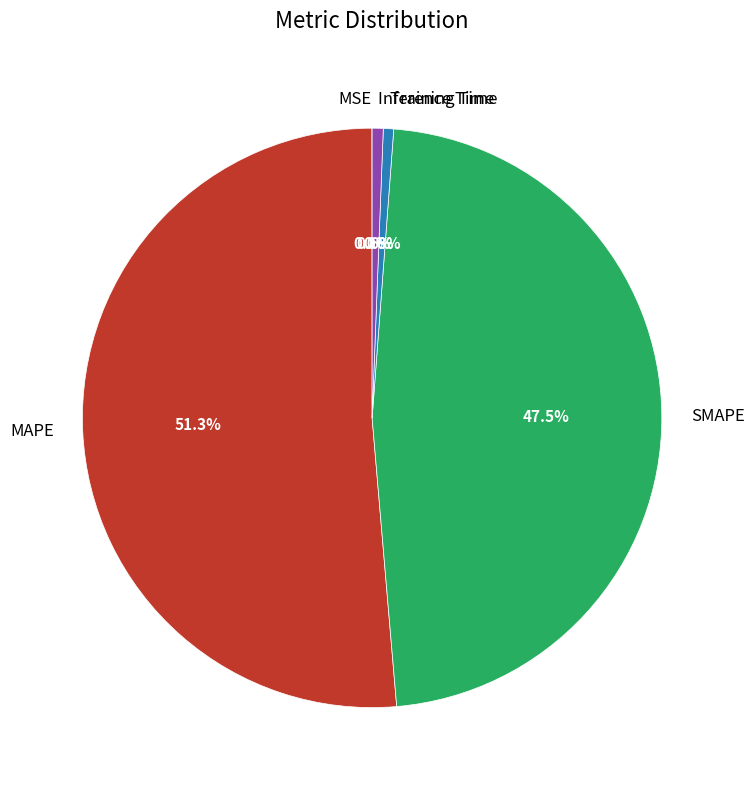

Between MAPE and Inference Time, which is larger?

MAPE